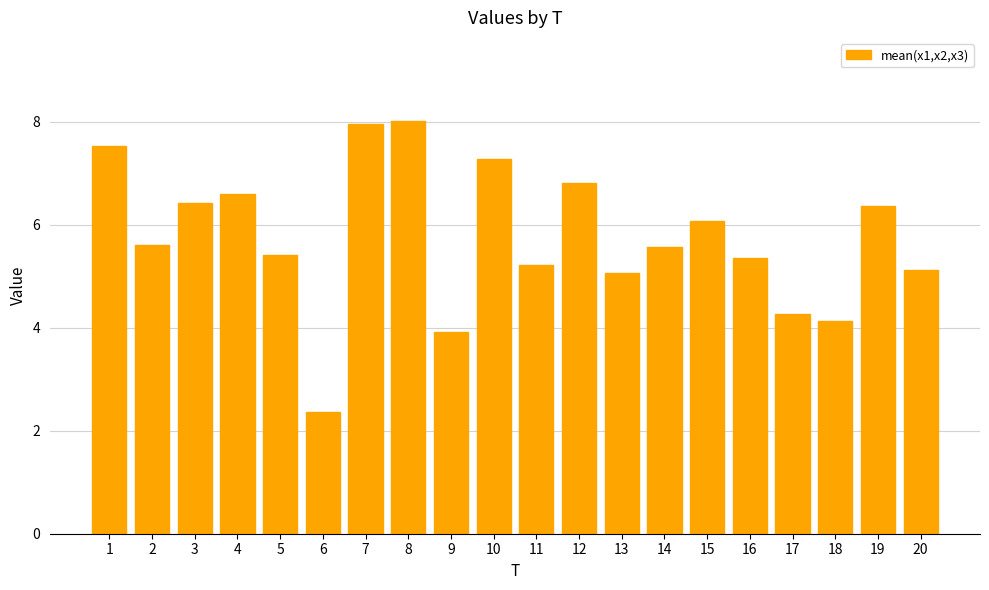

What is the smallest value displayed?

2.4